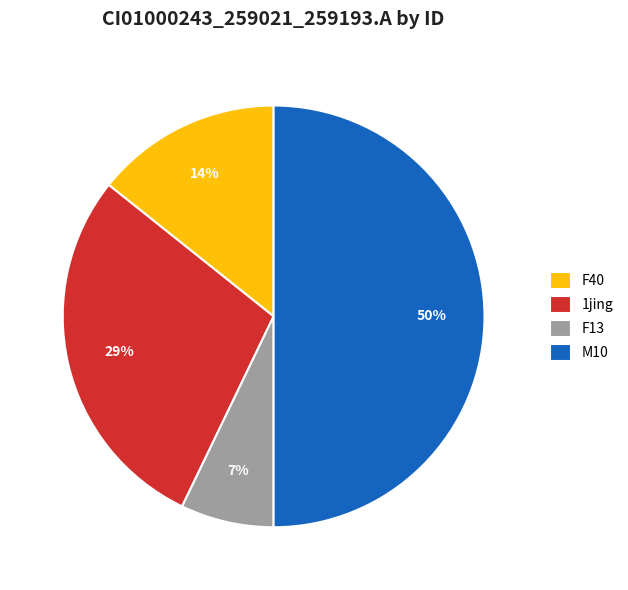

The F40 slice represents 14% of the pie. True or false?

True